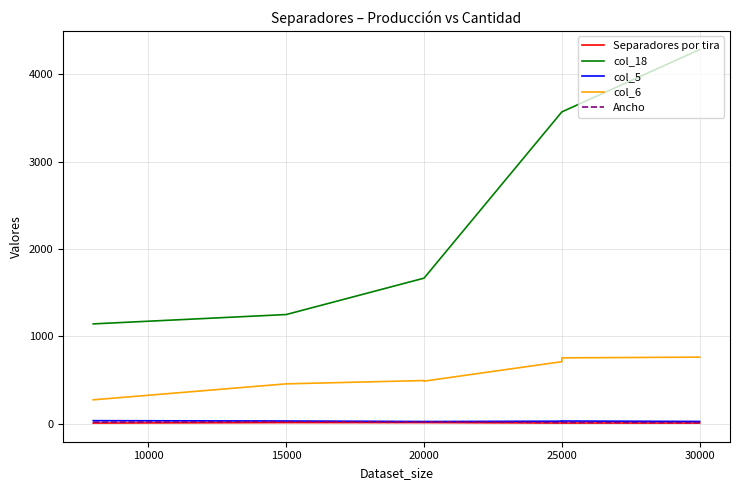

What is the sum of the col_5 values at 25000 and 20000?

52.8